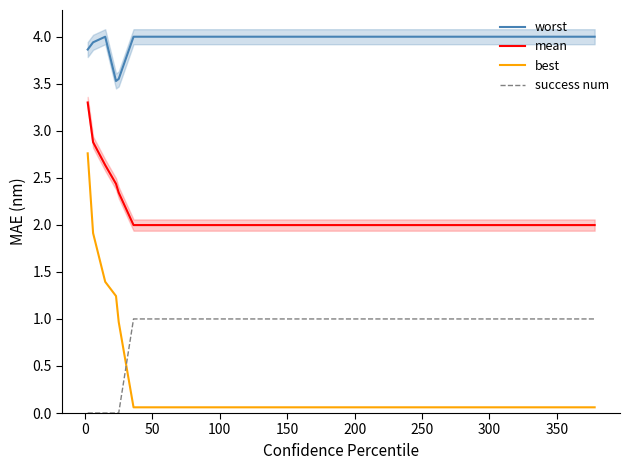

What is the value of the mean point at the 8th from the left?

2.0